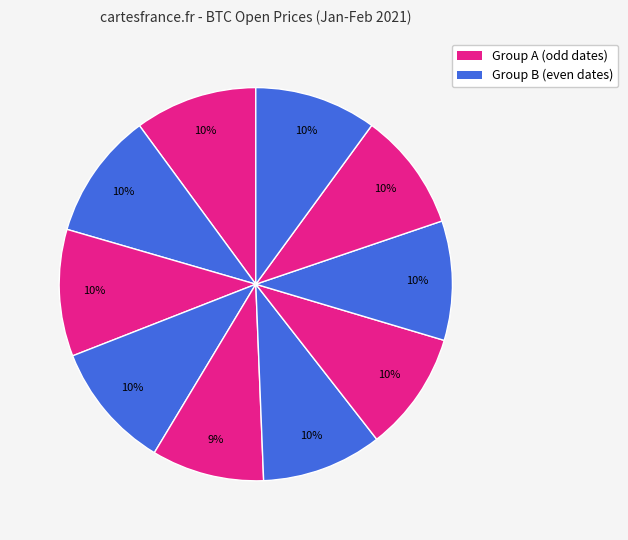

Count the number of slices in the pie.

10